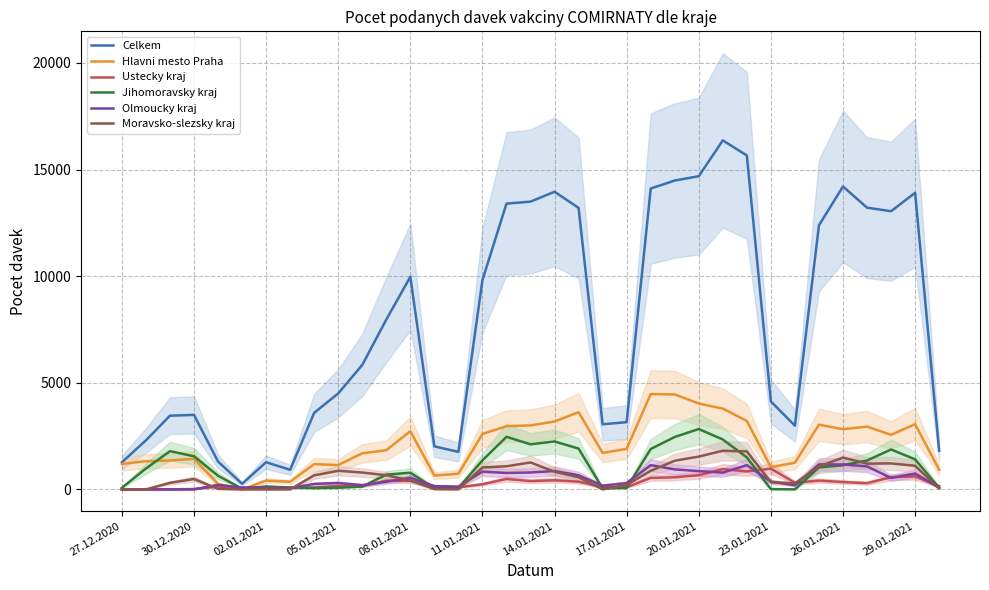

At how many categories does at least one series exceed 5446?

18